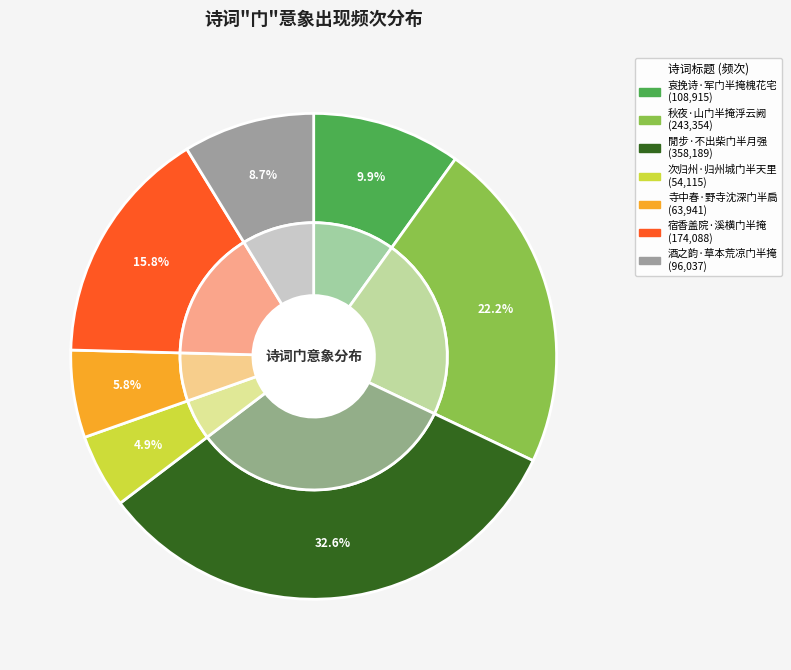

Is there a majority slice in this chart?

No